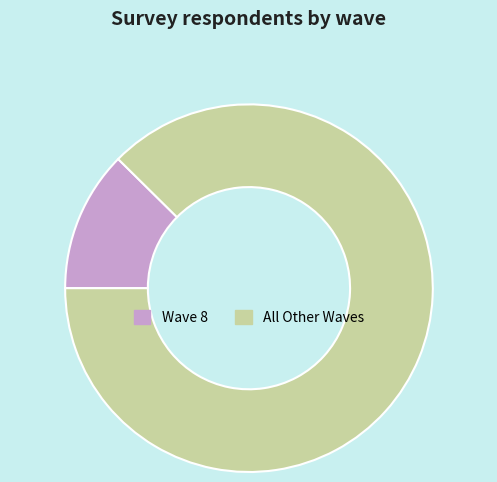

Approximately how many times larger is the value at All Other Waves compared to Wave 8?

7.1